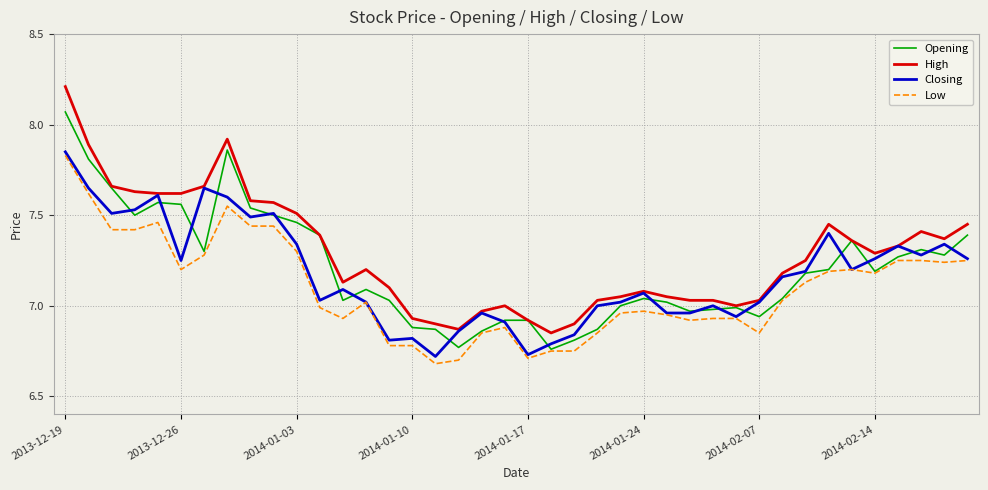

True or false: Low and High cross at least once.

False